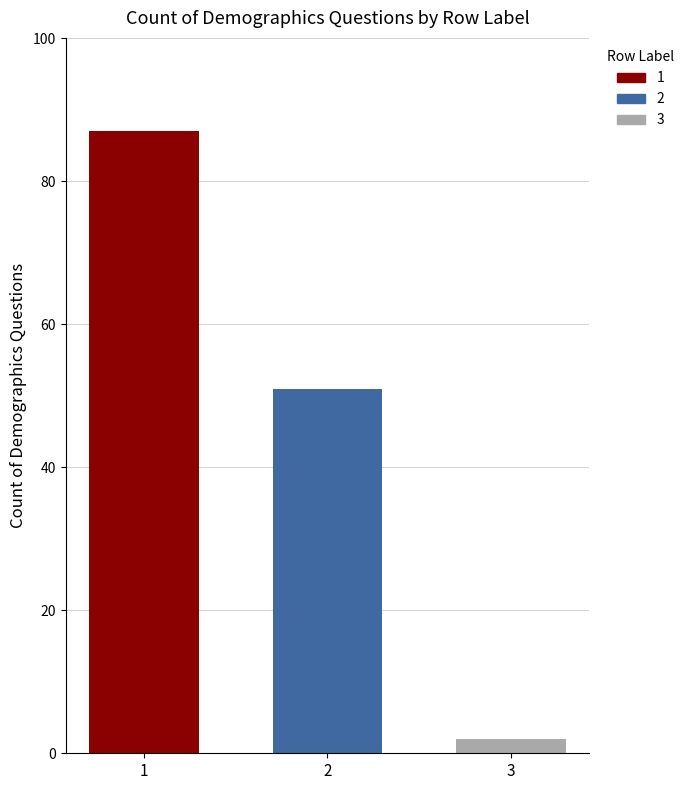

The chart shows a value of 2 at 3. True or false?

True